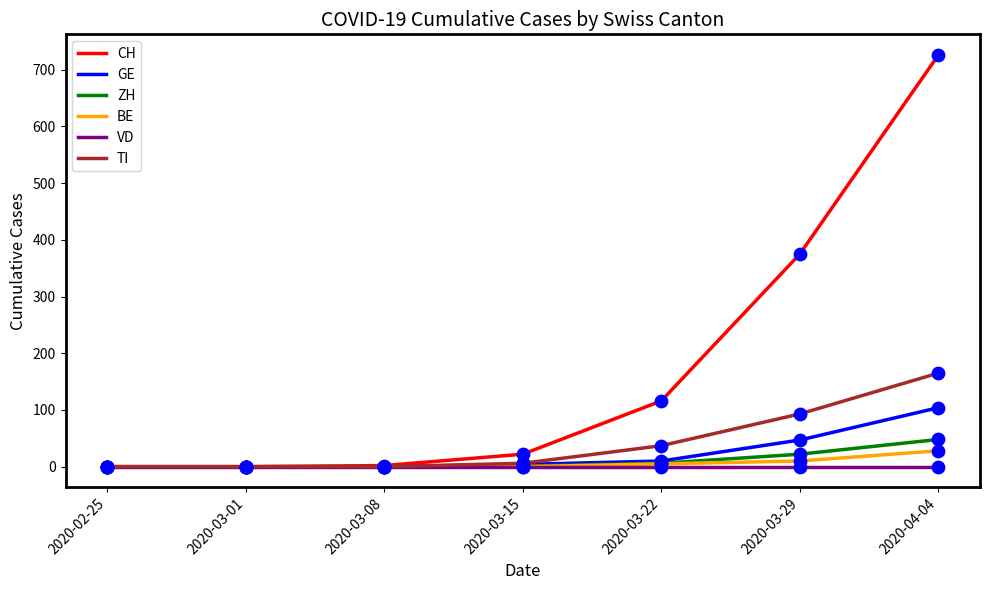

Which series changed the most between 2020-03-08 and 2020-03-22?

CH